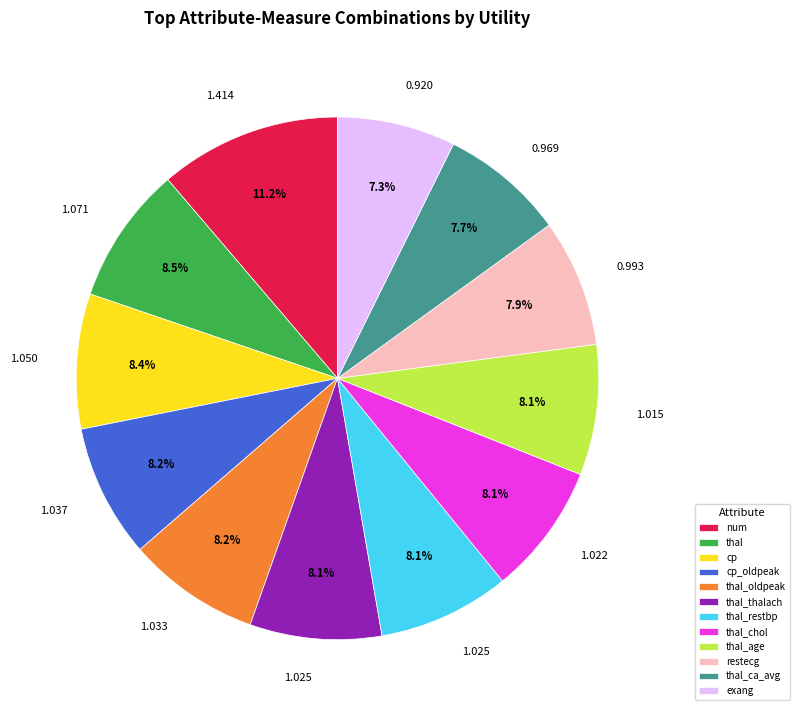

What is the largest slice in the pie chart?

num